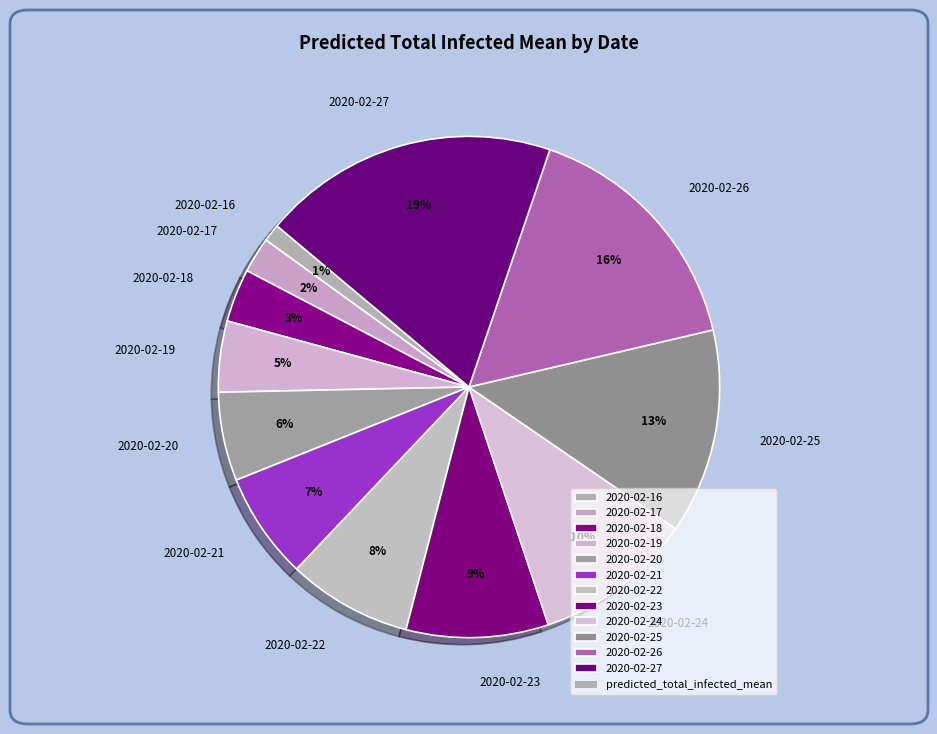

To the nearest percent, what percentage of the pie is 2020-02-18?

3%